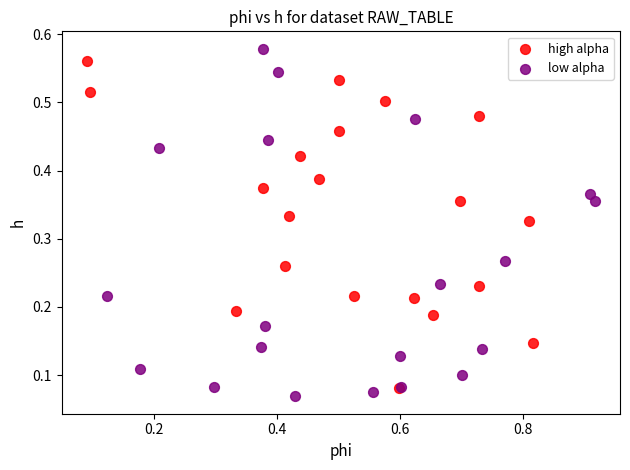

What are all the series names shown in the legend?

high alpha, low alpha